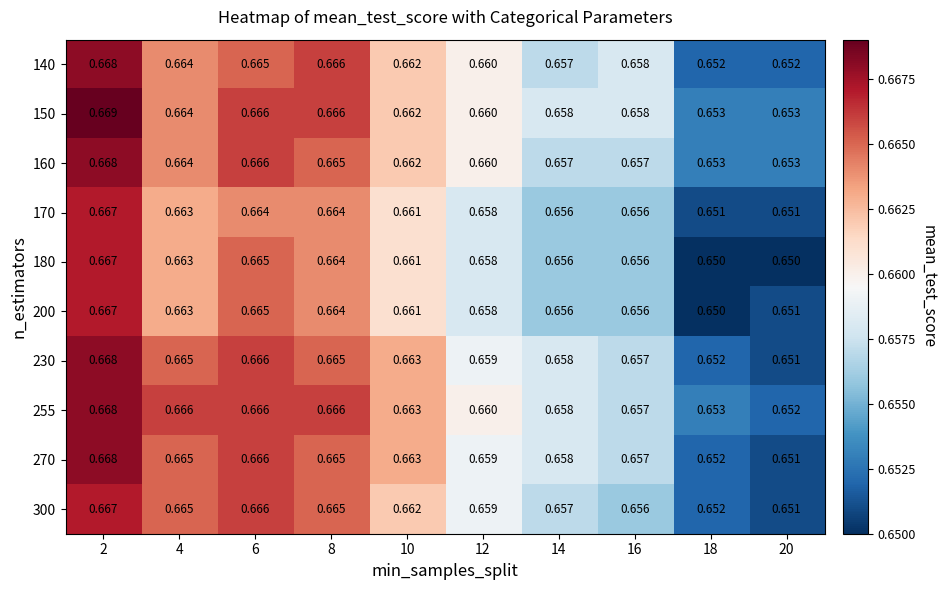

Is the value of 255 at 8 greater than the value of 140 at 18?

Yes